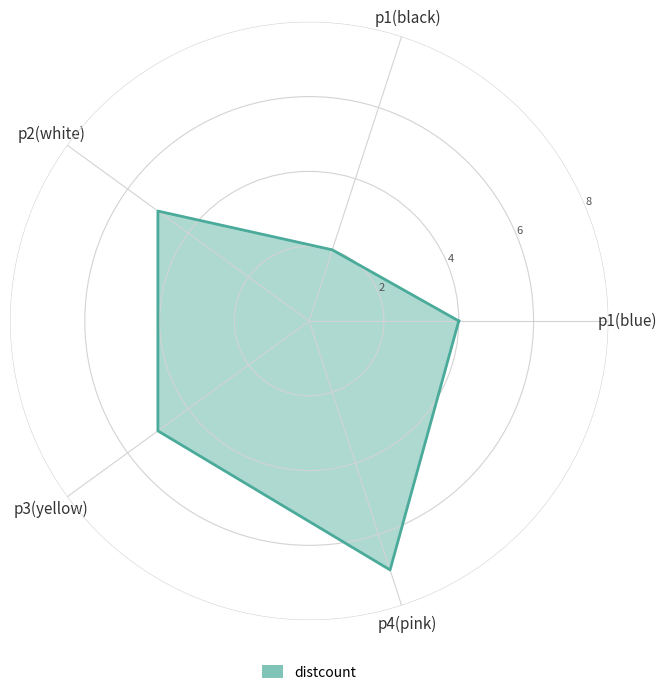

Reading left to right, list all the values displayed in this chart.

4	2	5	5	7